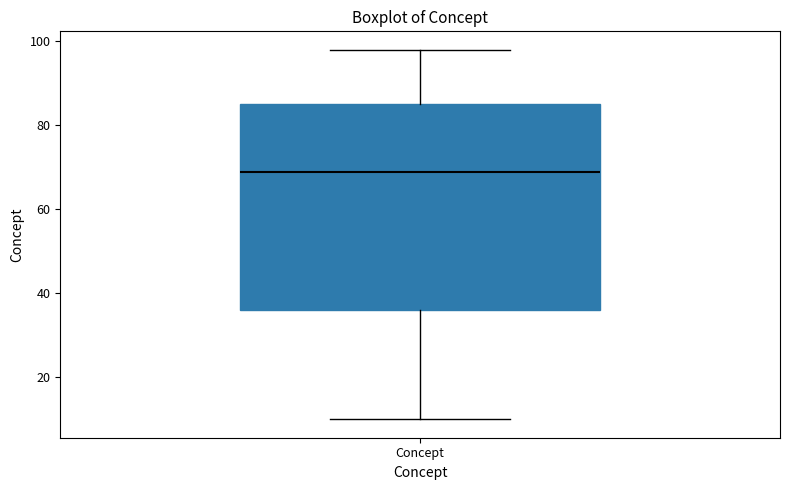

Transcribe this box plot: give where the median line is, the range the box spans, and where the two whiskers end, as read against the y-axis. The values are not printed on the chart, so give them approximately, as read against the axis.

median 70, box 36 to 86, whiskers 10 to 98